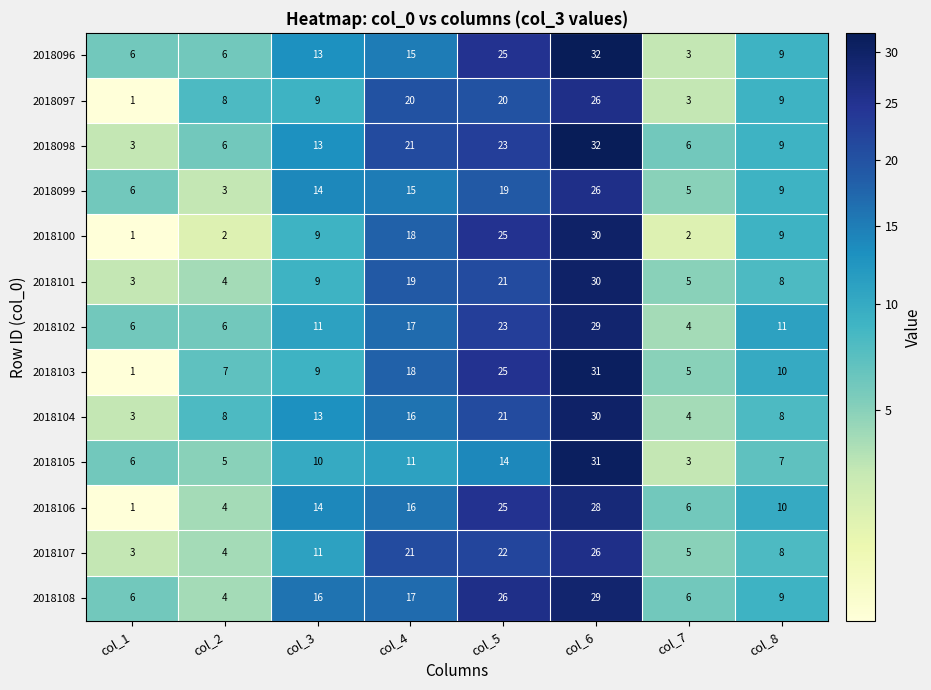

What is the total value across all series at col_2?

67